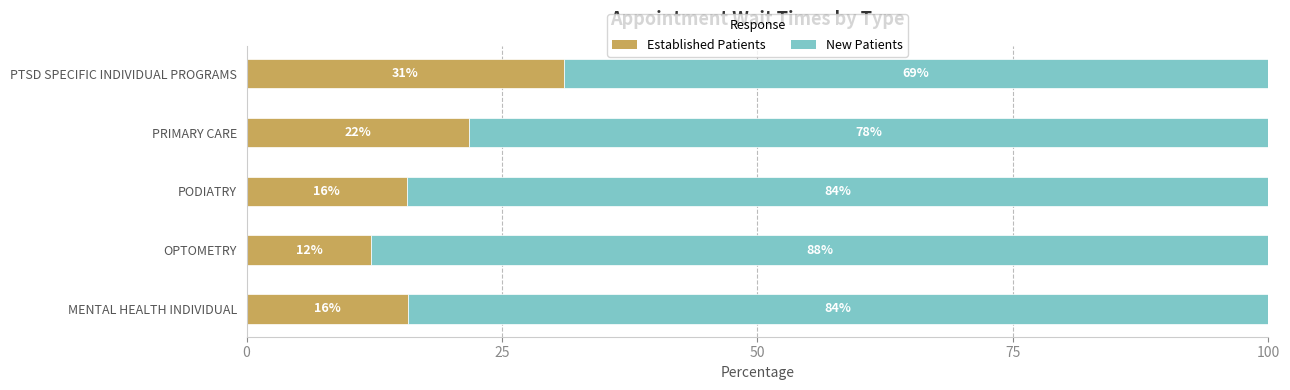

What is the total value across all series at PTSD SPECIFIC INDIVIDUAL PROGRAMS?

100.0